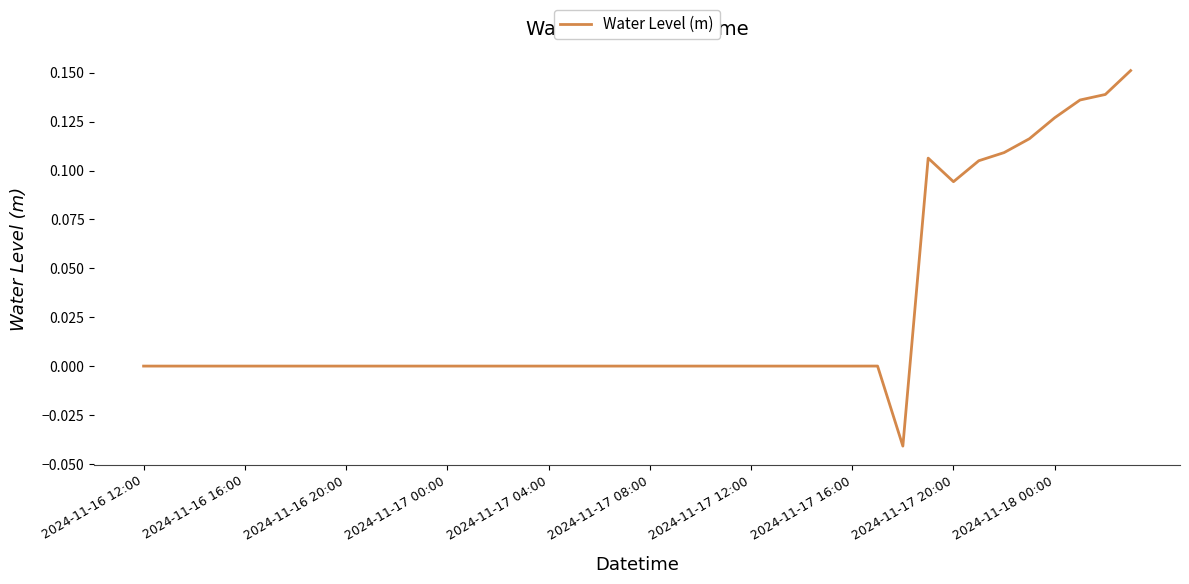

What is the label of the 36th point from the right?

2024-11-16 16:00